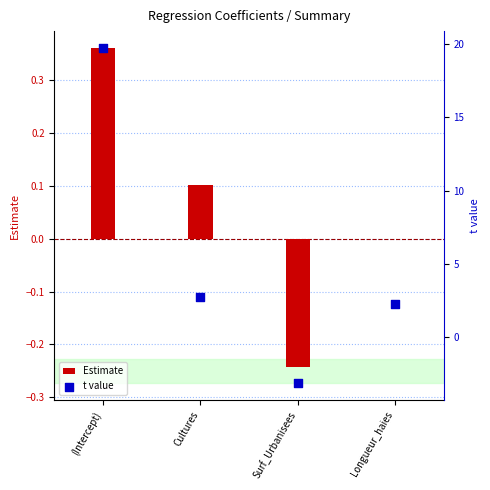

Which series has the largest total across all categories?

t value